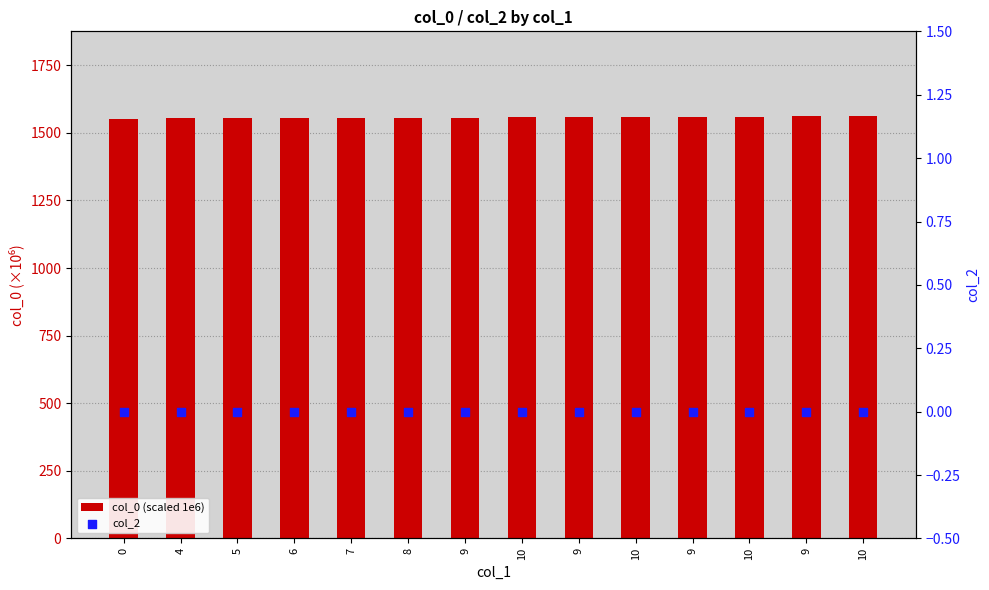

Which series contains the highest Y value?

col_0 (scaled 1e6)